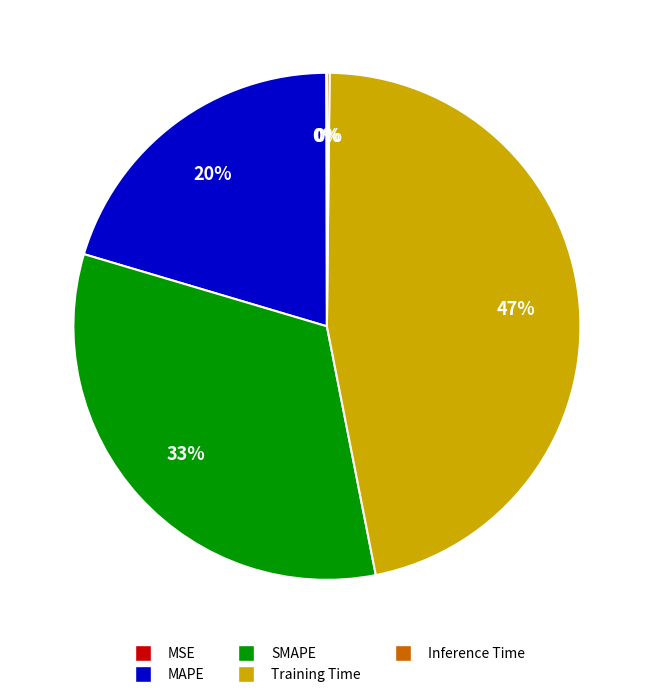

Between Training Time and SMAPE, which is larger?

Training Time